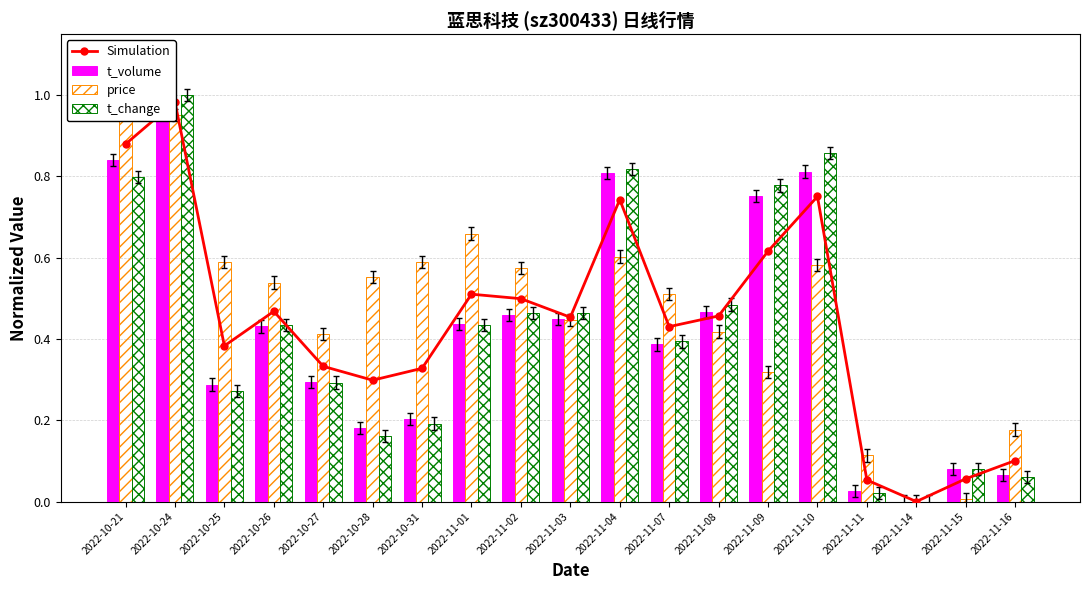

Between 2022-10-25 and 2022-10-24, which is larger?

2022-10-24